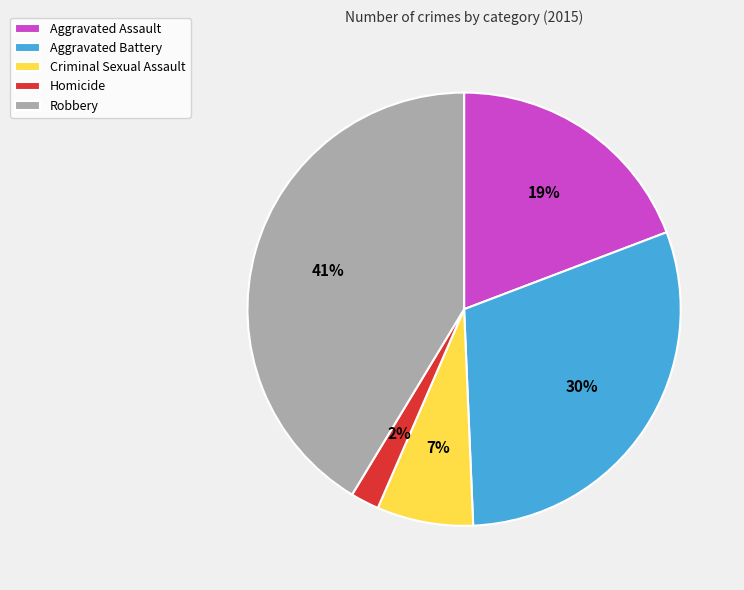

The Criminal Sexual Assault slice represents 1% of the pie. True or false?

False